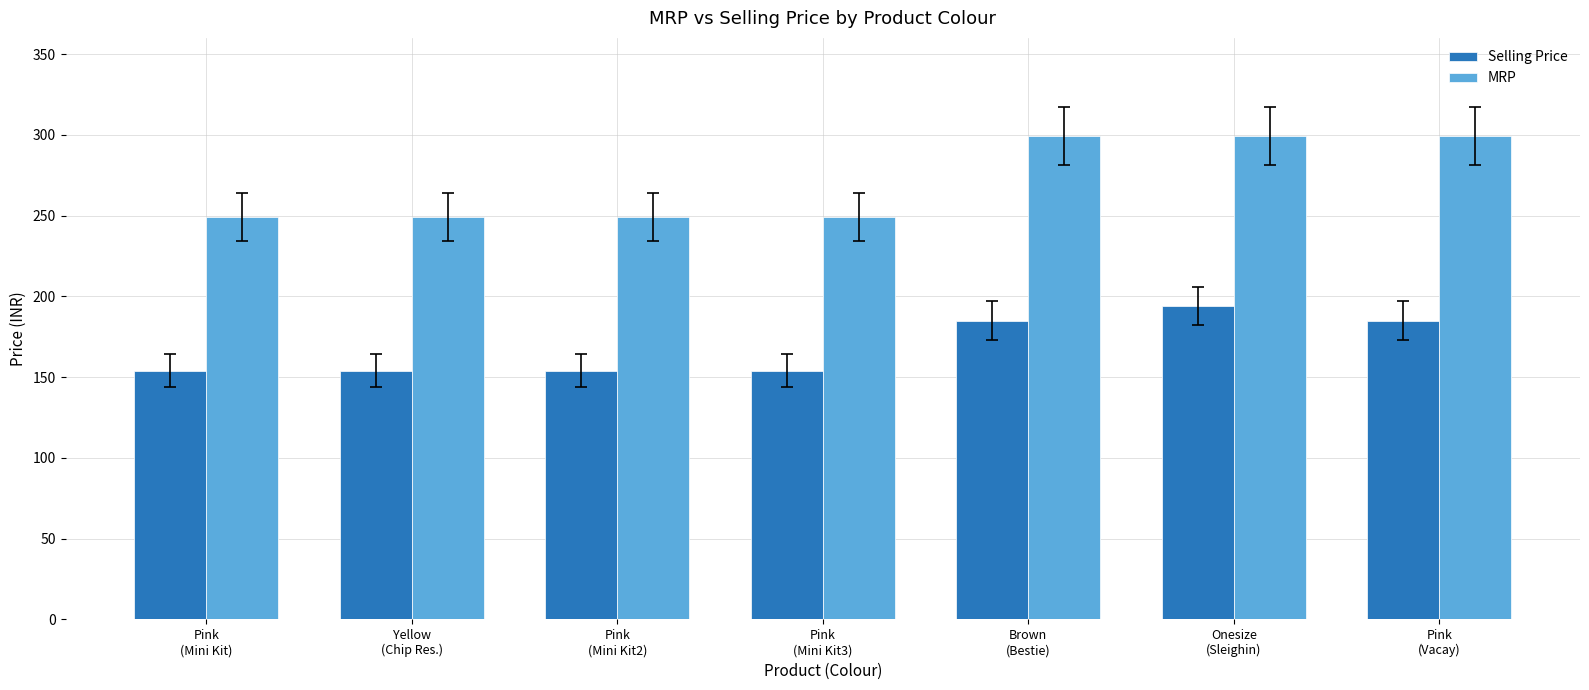

At which category is the sum across all series the highest?

Onesize
(Sleighin)